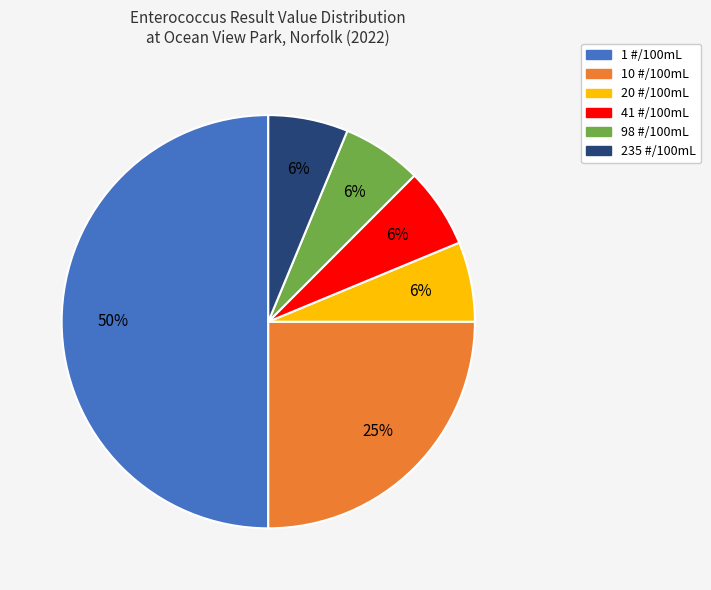

Which has a higher value, 41 #/100mL or 1 #/100mL?

1 #/100mL